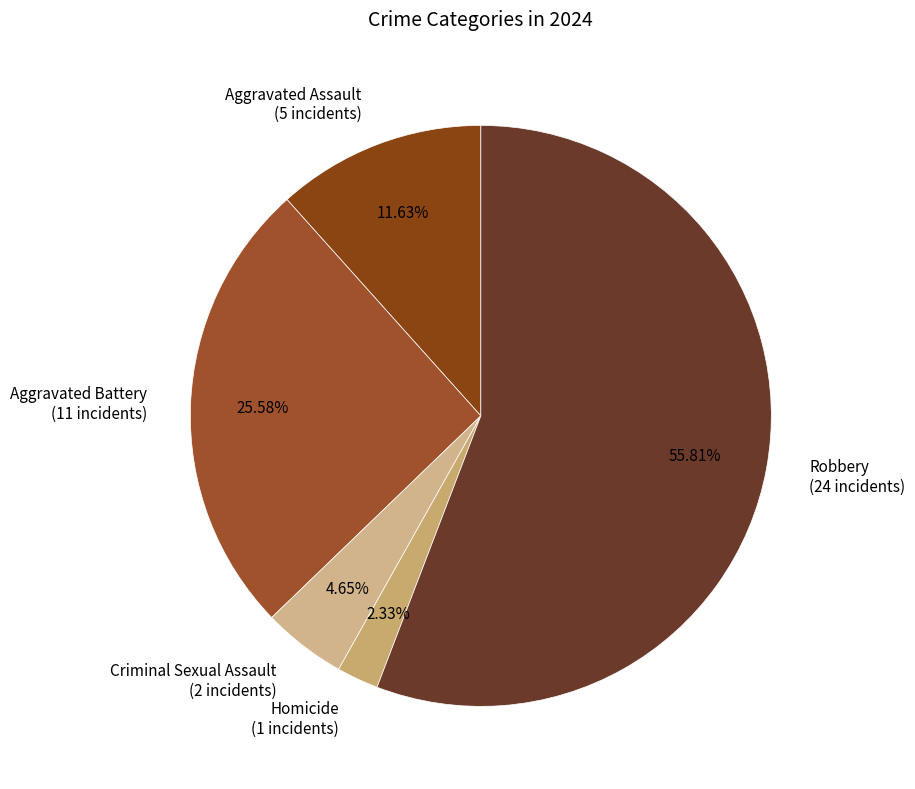

What is the smallest slice in the pie chart?

Homicide